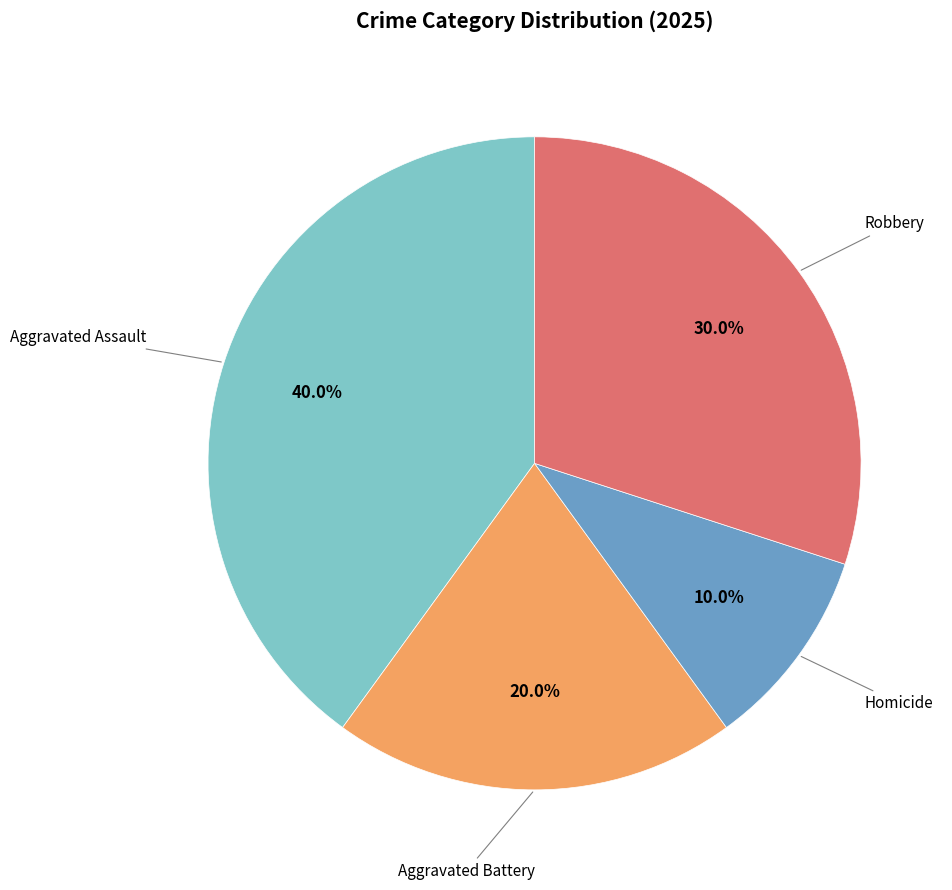

Is there a majority slice in this chart?

No